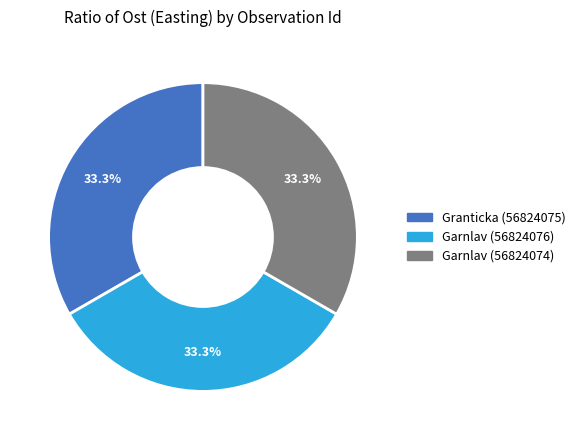

Approximately how many times larger is the value at Garnlav (56824074) compared to Granticka (56824075)?

1.0